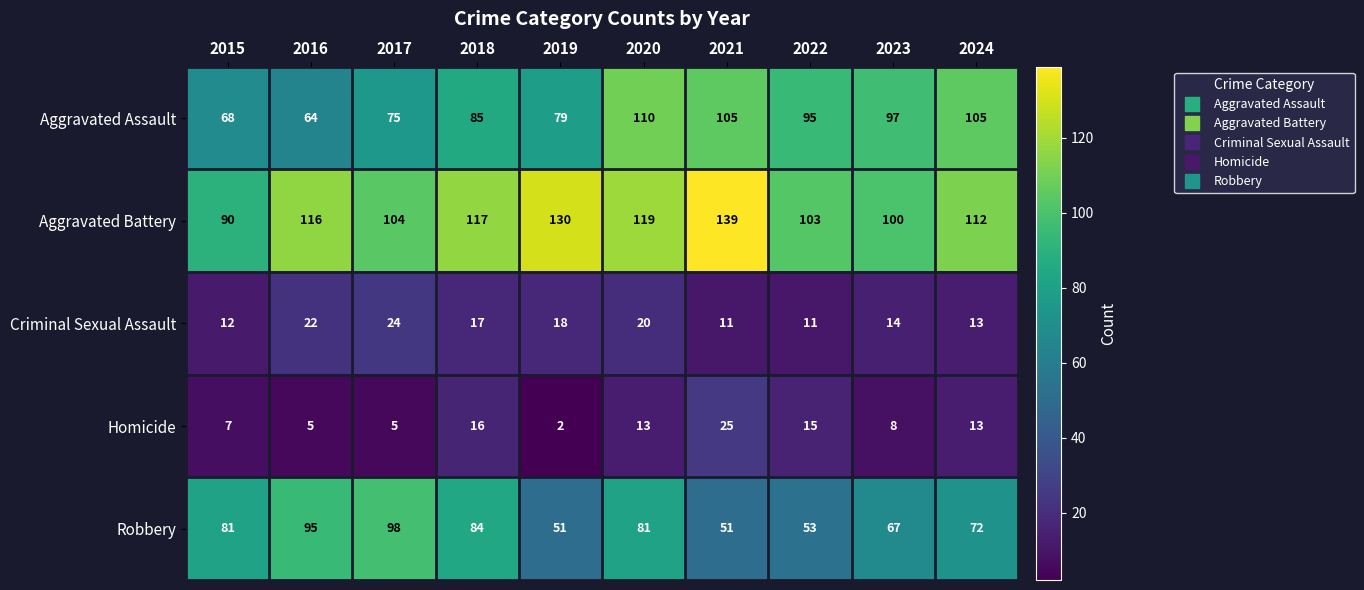

What is the minimum value shown in the chart?

2